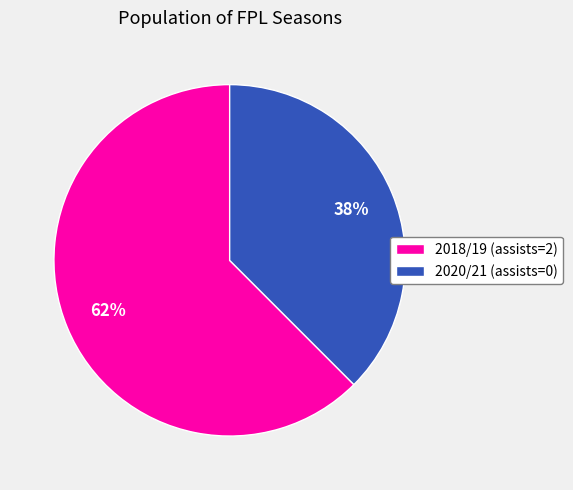

Is there a majority slice in this chart?

Yes